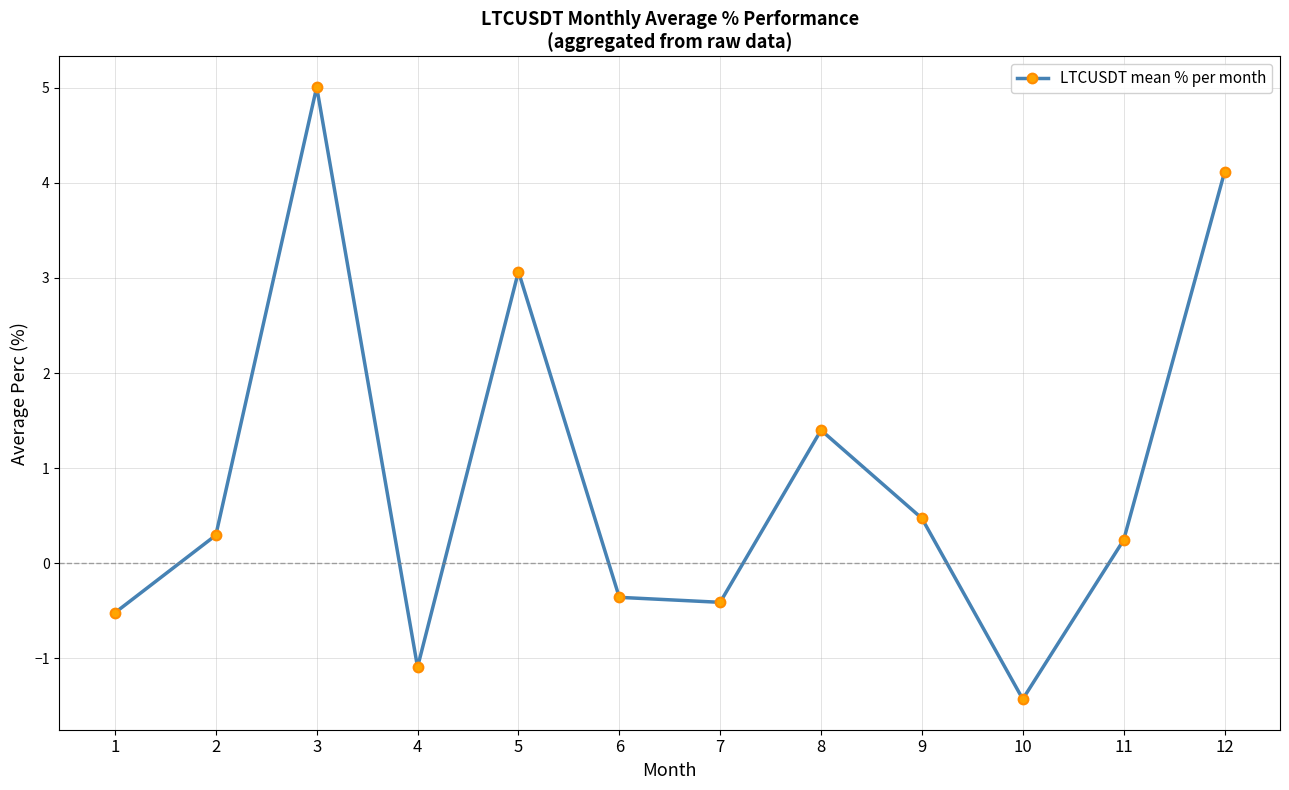

What is the difference between the values at 5 and 9?

2.6